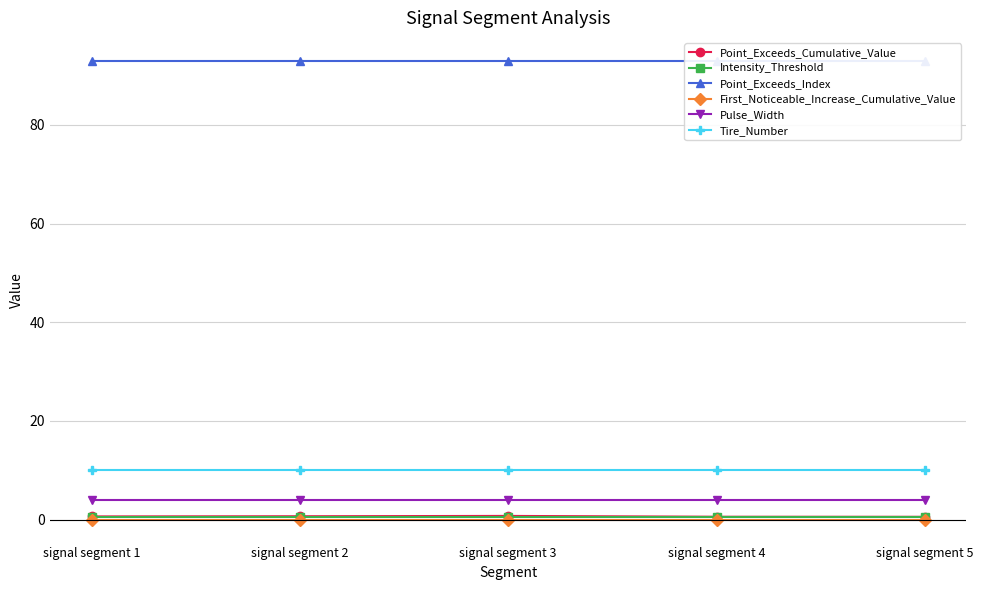

True or false: Tire_Number and Point_Exceeds_Index intersect in this chart.

False